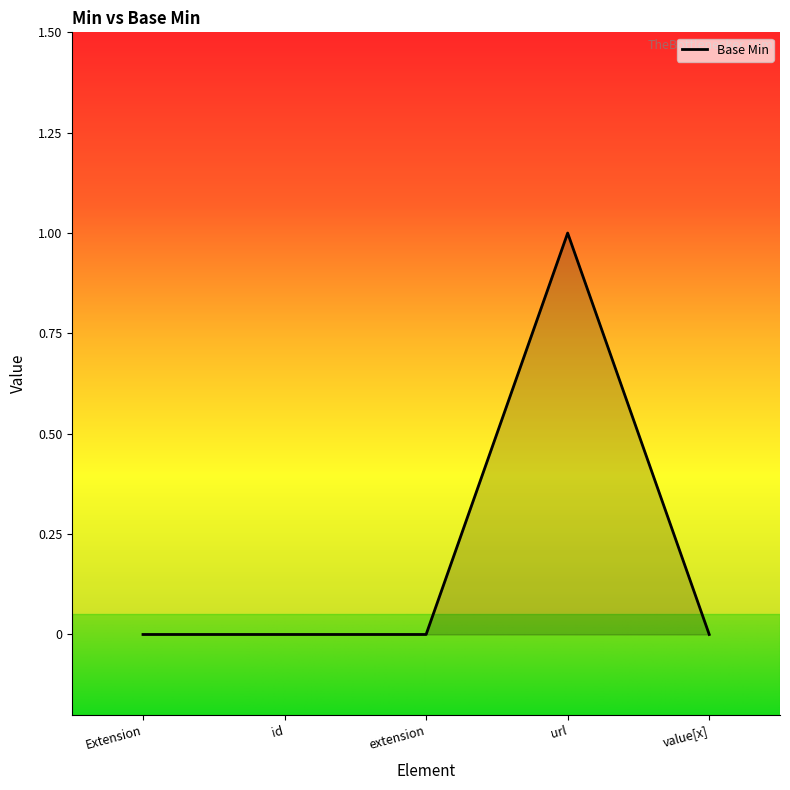

Rank the categories by value from lowest to highest.

Extension, id, extension, value[x], url